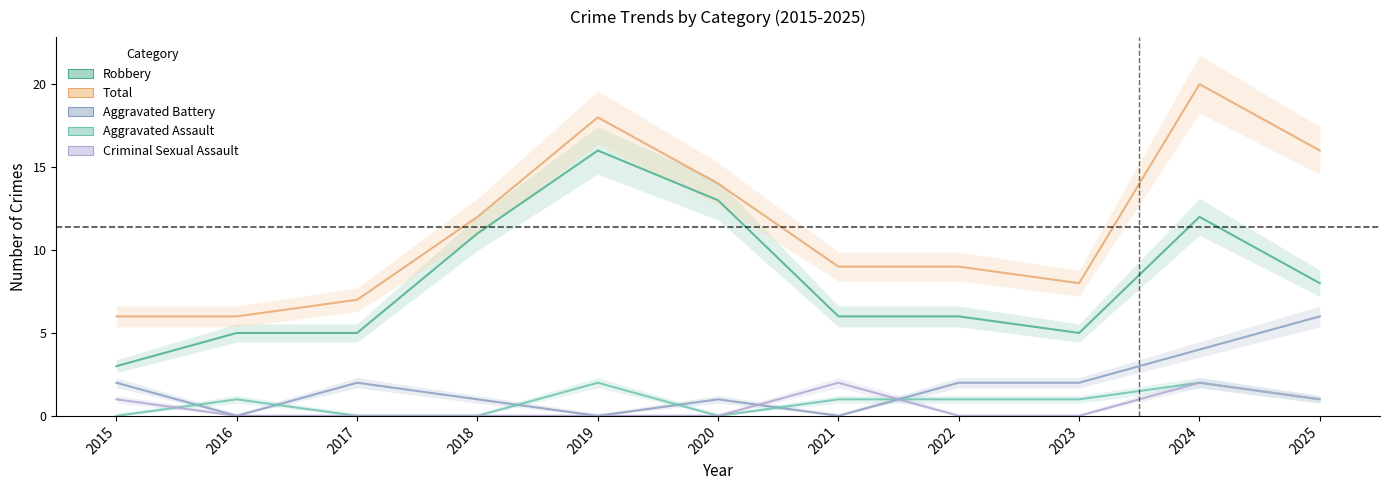

What is the total value across all series at 2023?

16